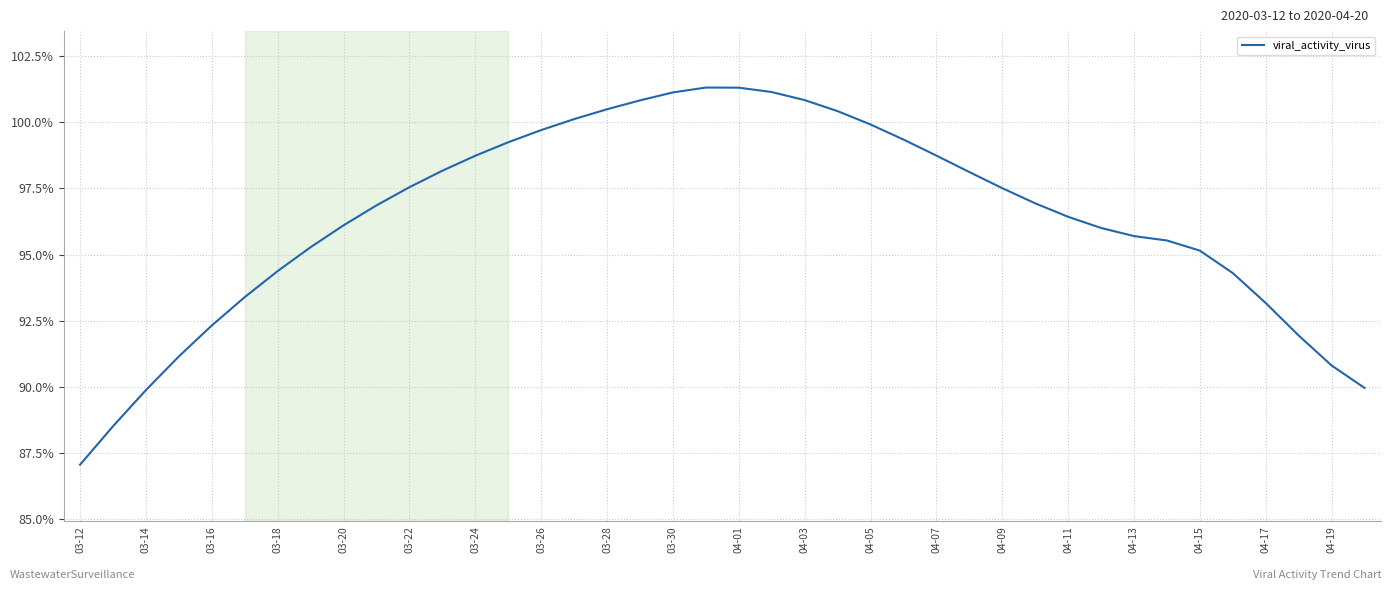

Does the chart display data point markers on the line(s)?

No